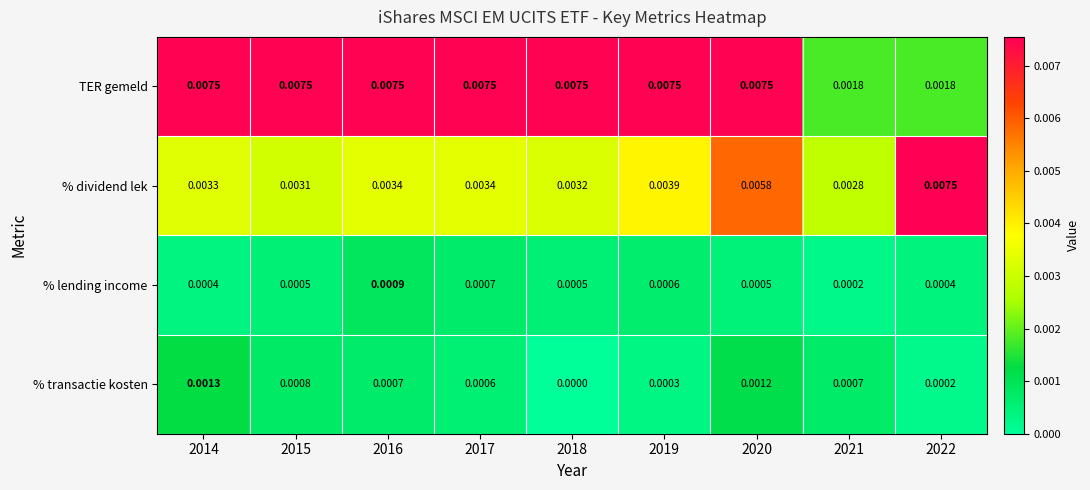

Which series has the largest total across all categories?

TER gemeld